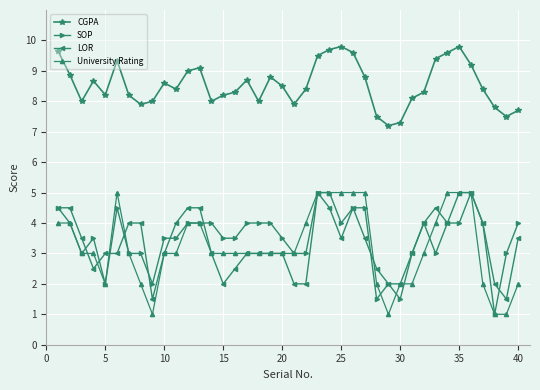

What is the lowest value of the LOR series?

1.5